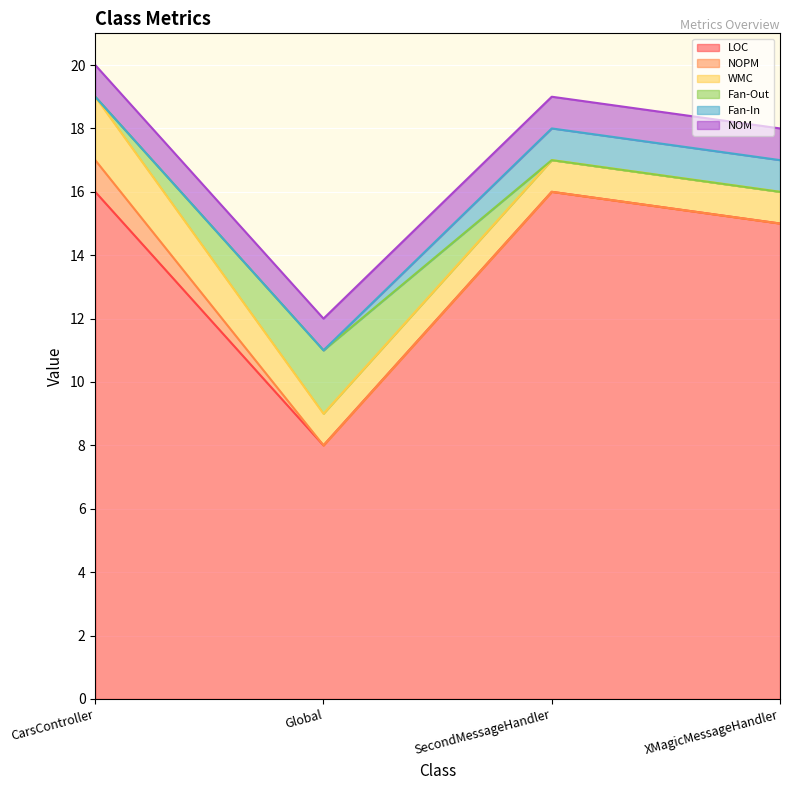

True or false: WMC has a value of 2 at CarsController.

True